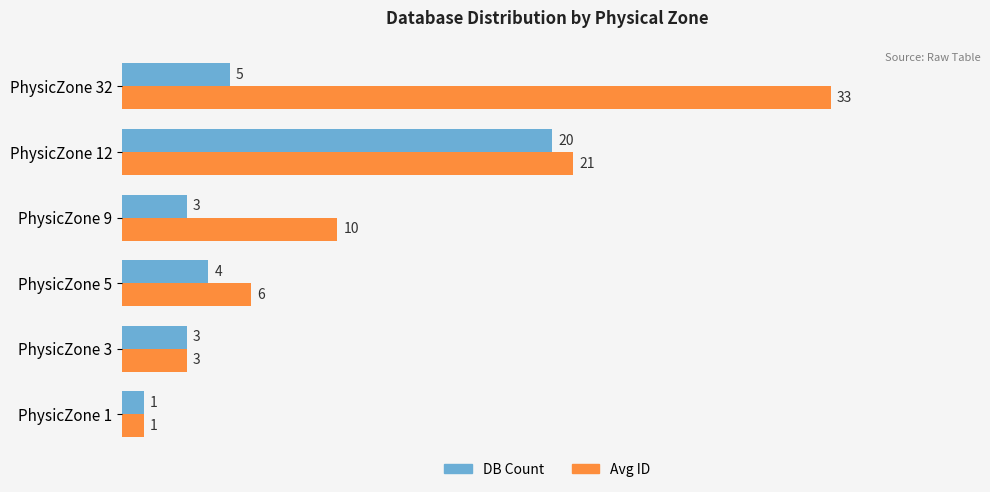

What is the highest value of the Avg ID series?

33